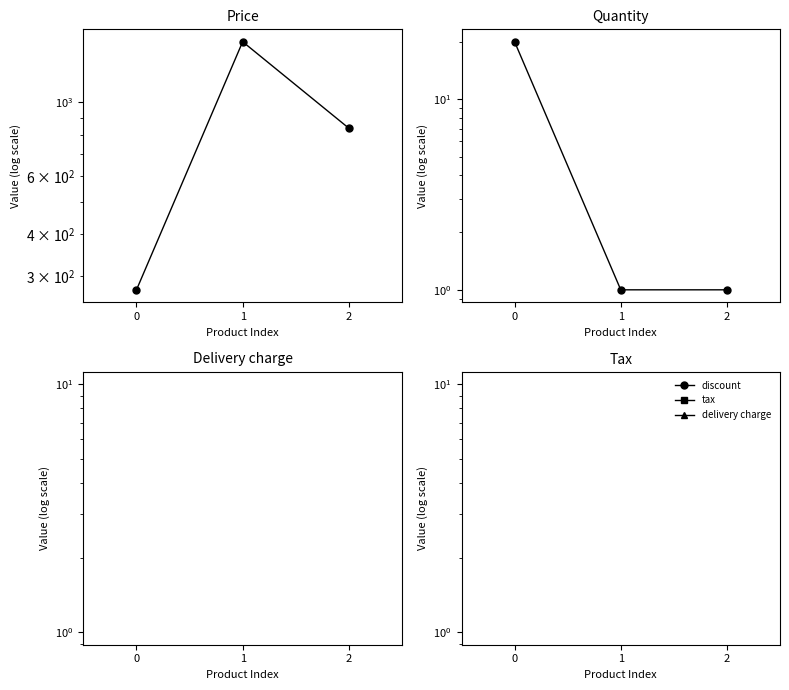

Rank the series by their maximum value, from lowest to highest.

quantity, delivery charge, discount, tax, price